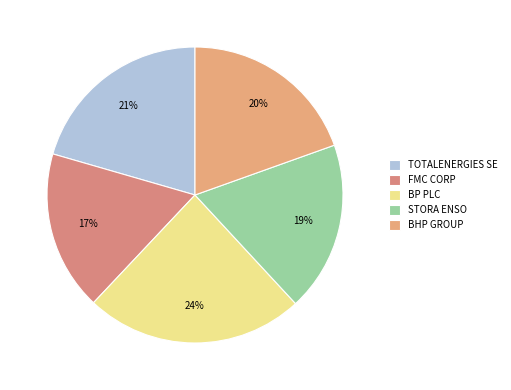

To the nearest percent, what is the average slice percentage?

20%